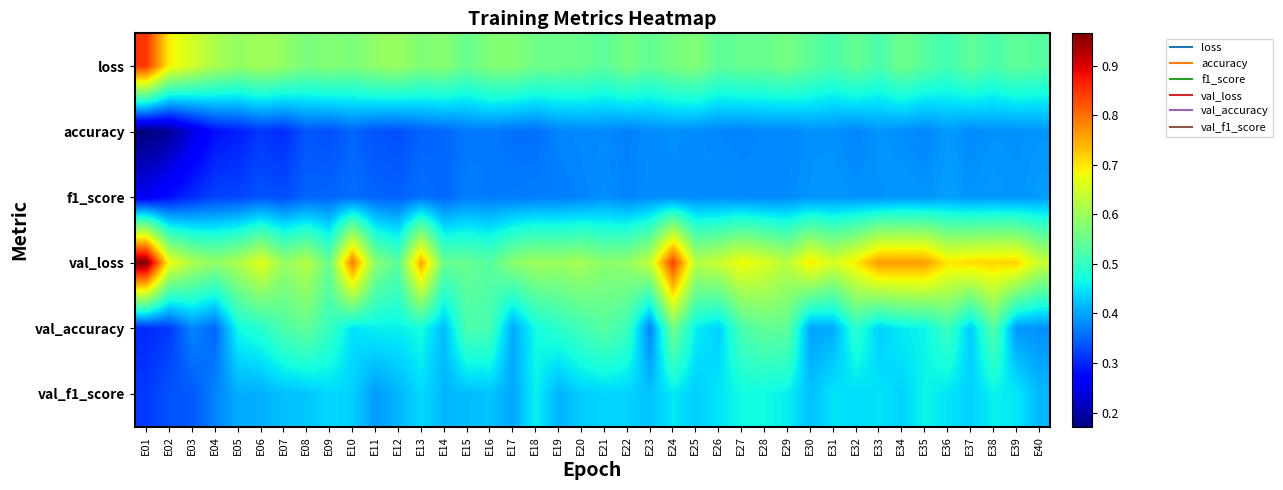

Reading right to left, transcribe all the data shown in this chart.

loss: E40=0.5	E39=0.5	E38=0.5	E37=0.5	E36=0.5	E35=0.5	E34=0.6	E33=0.5	E32=0.5	E31=0.5	E30=0.5	E29=0.6	E28=0.5	E27=0.5	E26=0.5	E25=0.6	E24=0.6	E23=0.5	E22=0.6	E21=0.5	E20=0.6	E19=0.6	E18=0.6	E17=0.6	E16=0.6	E15=0.5	E14=0.6	E13=0.6	E12=0.6	E11=0.6	E10=0.6	E09=0.6	E08=0.6	E07=0.6	E06=0.6	E05=0.6	E04=0.6	E03=0.7	E02=0.7	E01=0.8
accuracy: E40=0.4	E39=0.4	E38=0.4	E37=0.4	E36=0.4	E35=0.4	E34=0.4	E33=0.4	E32=0.4	E31=0.4	E30=0.4	E29=0.4	E28=0.4	E27=0.4	E26=0.4	E25=0.4	E24=0.4	E23=0.4	E22=0.4	E21=0.4	E20=0.4	E19=0.4	E18=0.4	E17=0.4	E16=0.4	E15=0.4	E14=0.4	E13=0.3	E12=0.3	E11=0.3	E10=0.3	E09=0.3	E08=0.3	E07=0.3	E06=0.3	E05=0.3	E04=0.3	E03=0.2	E02=0.2	E01=0.2
f1_score: E40=0.4	E39=0.4	E38=0.4	E37=0.4	E36=0.4	E35=0.4	E34=0.4	E33=0.4	E32=0.4	E31=0.4	E30=0.4	E29=0.4	E28=0.4	E27=0.4	E26=0.4	E25=0.4	E24=0.4	E23=0.4	E22=0.4	E21=0.4	E20=0.4	E19=0.4	E18=0.4	E17=0.4	E16=0.4	E15=0.4	E14=0.4	E13=0.4	E12=0.3	E11=0.3	E10=0.4	E09=0.4	E08=0.3	E07=0.3	E06=0.3	E05=0.3	E04=0.3	E03=0.3	E02=0.3	E01=0.3
val_loss: E40=0.6	E39=0.7	E38=0.7	E37=0.7	E36=0.7	E35=0.8	E34=0.8	E33=0.8	E32=0.7	E31=0.7	E30=0.7	E29=0.6	E28=0.7	E27=0.7	E26=0.6	E25=0.6	E24=0.8	E23=0.6	E22=0.6	E21=0.6	E20=0.6	E19=0.6	E18=0.6	E17=0.6	E16=0.5	E15=0.5	E14=0.5	E13=0.8	E12=0.5	E11=0.6	E10=0.8	E09=0.5	E08=0.6	E07=0.6	E06=0.7	E05=0.6	E04=0.6	E03=0.6	E02=0.7	E01=1.0
val_accuracy: E40=0.4	E39=0.4	E38=0.5	E37=0.4	E36=0.5	E35=0.5	E34=0.5	E33=0.4	E32=0.5	E31=0.4	E30=0.4	E29=0.5	E28=0.5	E27=0.5	E26=0.4	E25=0.5	E24=0.6	E23=0.4	E22=0.5	E21=0.5	E20=0.5	E19=0.5	E18=0.5	E17=0.4	E16=0.5	E15=0.5	E14=0.4	E13=0.5	E12=0.5	E11=0.5	E10=0.4	E09=0.5	E08=0.5	E07=0.5	E06=0.5	E05=0.5	E04=0.4	E03=0.4	E02=0.3	E01=0.3
val_f1_score: E40=0.4	E39=0.5	E38=0.5	E37=0.4	E36=0.4	E35=0.5	E34=0.4	E33=0.4	E32=0.4	E31=0.4	E30=0.4	E29=0.5	E28=0.5	E27=0.5	E26=0.4	E25=0.4	E24=0.5	E23=0.4	E22=0.4	E21=0.4	E20=0.4	E19=0.4	E18=0.5	E17=0.4	E16=0.4	E15=0.4	E14=0.4	E13=0.4	E12=0.4	E11=0.4	E10=0.4	E09=0.4	E08=0.4	E07=0.4	E06=0.4	E05=0.4	E04=0.4	E03=0.3	E02=0.3	E01=0.3